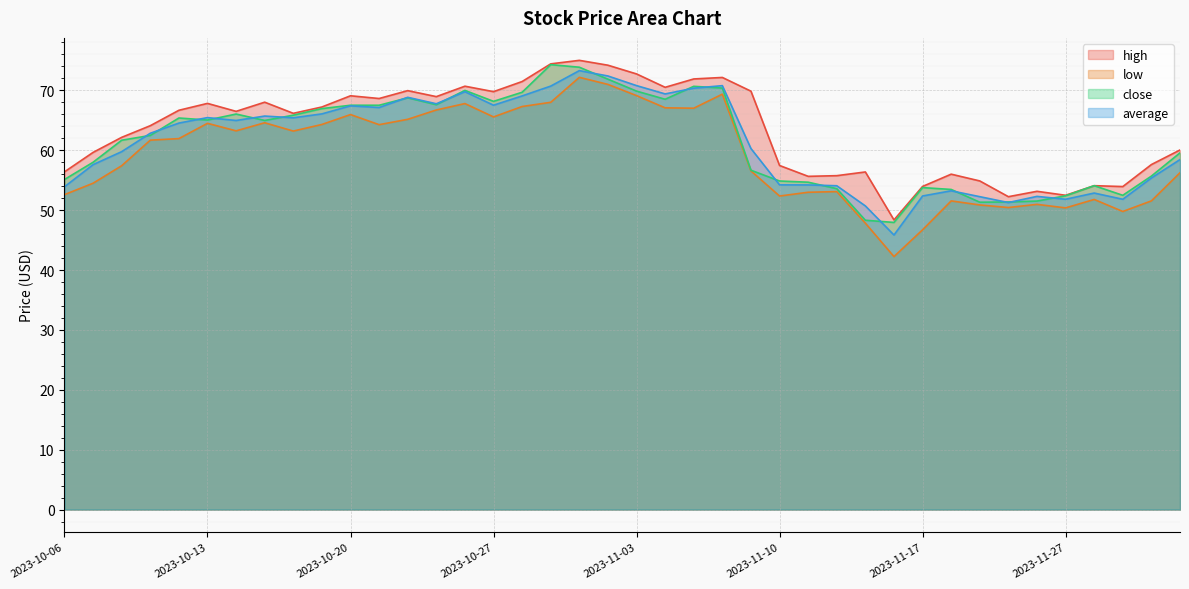

Reading left to right, extract all data points from this chart.

high: 56.4	59.6	62.2	64.1	66.7	67.8	66.5	68.0	66.2	67.2	69.1	68.6	70.0	69.0	70.7	69.8	71.5	74.4	75.0	74.2	72.8	70.5	71.9	72.2	69.9	57.5	55.6	55.8	56.4	48.4	54.0	56.0	54.9	52.2	53.1	52.5	54.1	53.9	57.6	60.0
low: 52.6	54.5	57.4	61.7	62.0	64.5	63.2	64.6	63.2	64.3	66.0	64.3	65.2	66.7	67.8	65.6	67.3	68.0	72.2	71.0	69.1	67.1	67.0	69.4	56.6	52.4	53.0	53.1	47.8	42.2	46.7	51.5	50.9	50.4	51.0	50.4	51.8	49.8	51.6	56.2
close: 55.1	58.0	61.7	62.5	65.4	65.0	66.0	65.0	65.9	67.0	67.5	67.5	68.8	67.6	70.0	68.2	69.7	74.3	73.9	71.9	69.9	68.5	70.7	70.4	56.7	54.9	54.7	53.6	48.3	48.0	53.8	53.5	51.3	51.4	51.5	52.4	54.1	52.5	55.7	59.6
average: 53.9	57.6	59.8	62.8	64.5	65.5	65.0	65.7	65.4	66.1	67.4	67.1	68.8	67.8	69.8	67.5	69.1	70.7	73.3	72.4	70.8	69.4	70.4	70.8	60.3	54.2	54.2	54.1	50.7	45.9	52.4	53.2	52.3	51.3	52.3	51.8	52.9	51.8	55.4	58.4